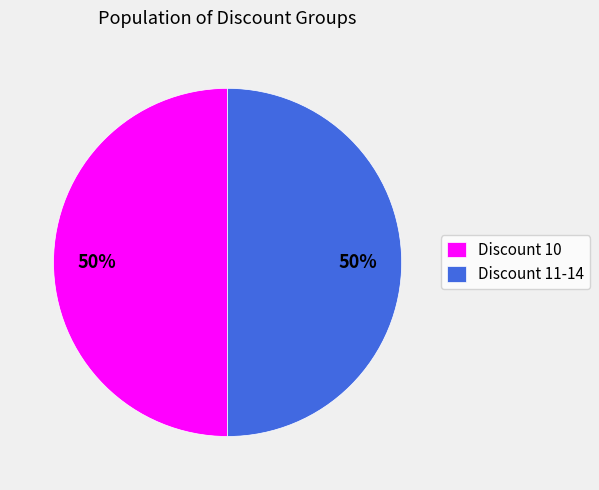

To the nearest percent, what is the average slice percentage?

50%